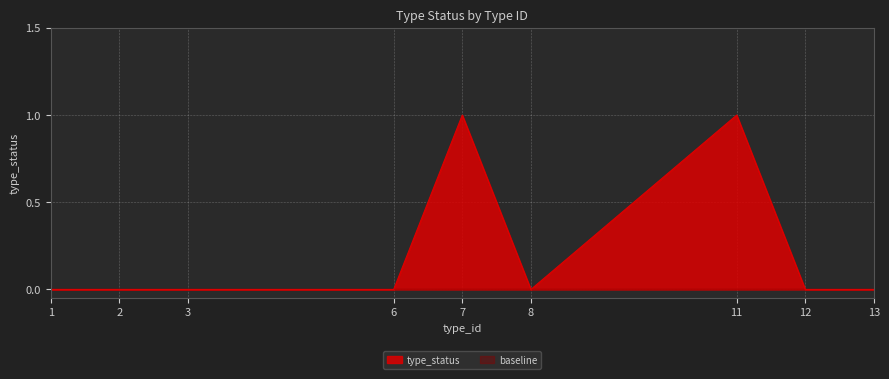

Which category has the lowest value across all series?

1